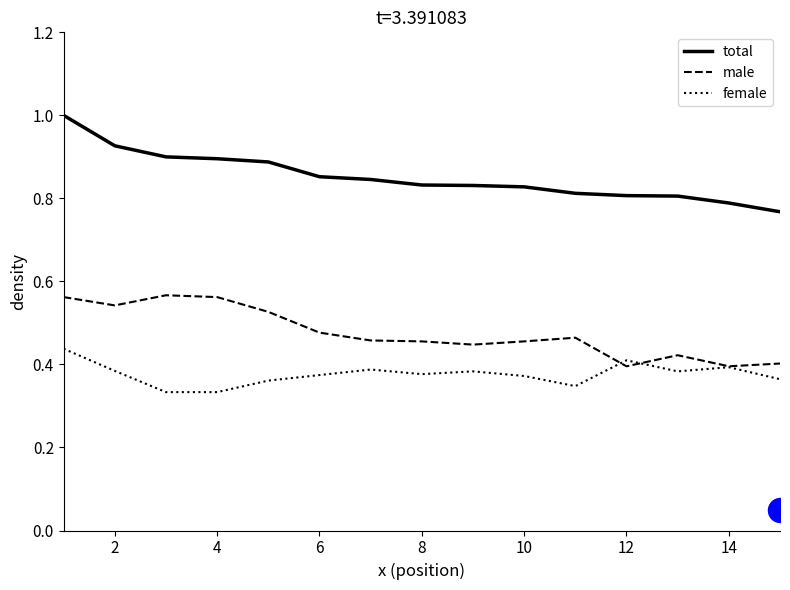

The value of female at 2 is 0.6. True or false?

False